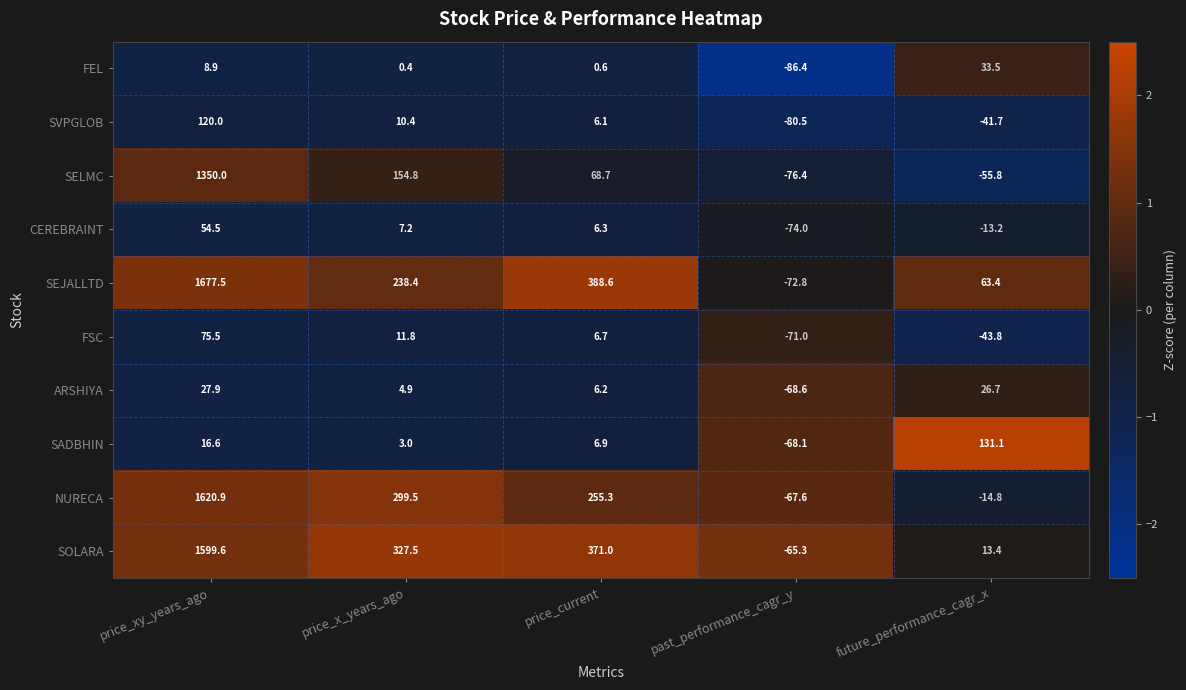

Which category has the highest value across all series?

price_xy_years_ago